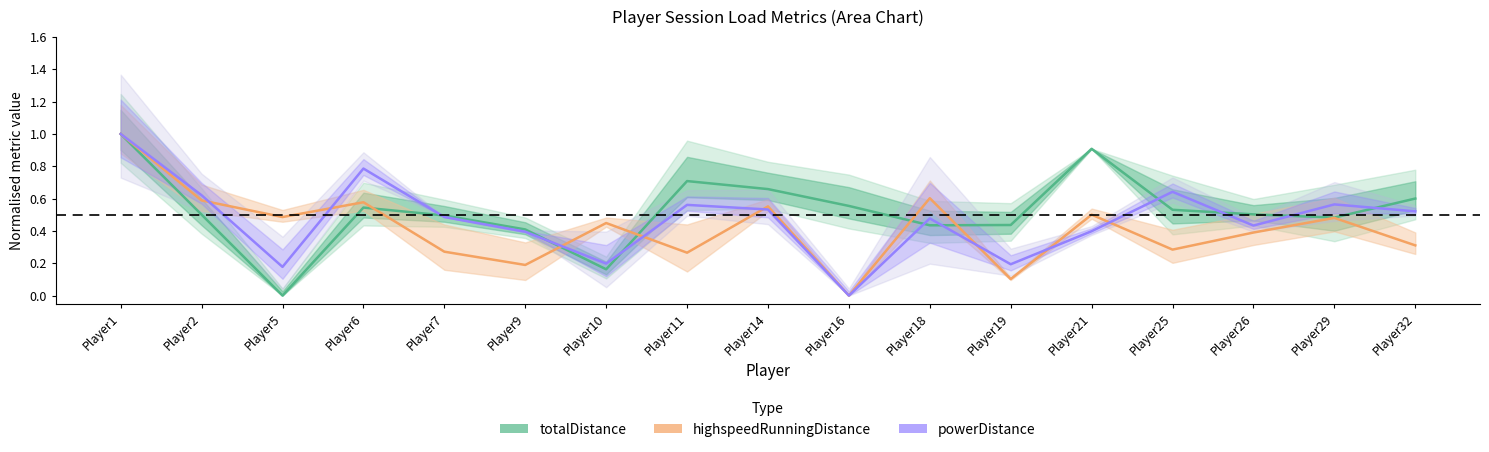

What is the highest value of the highspeedRunning (norm) series?

1.0